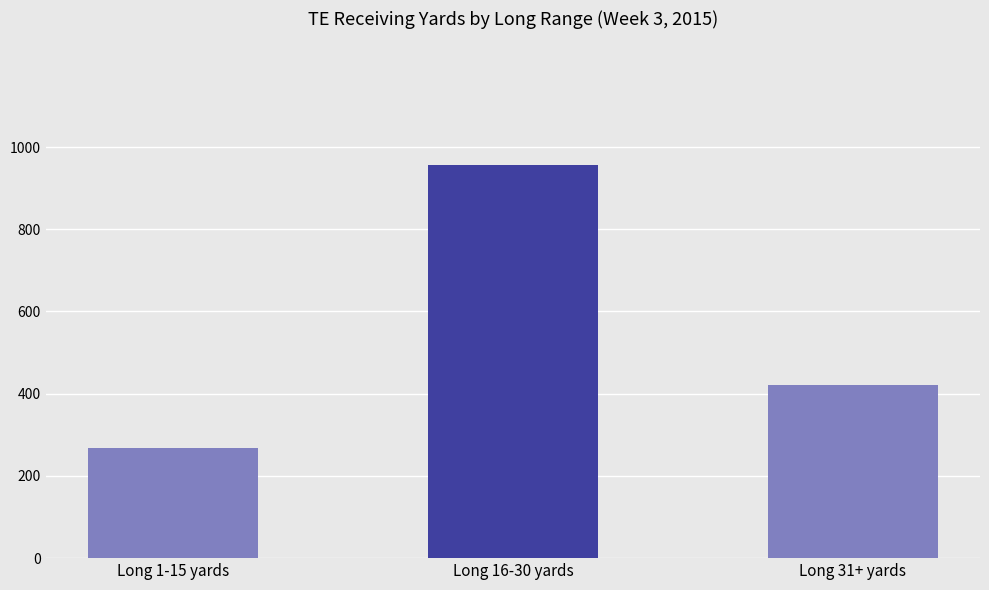

How many values are between 267 and 957?

3